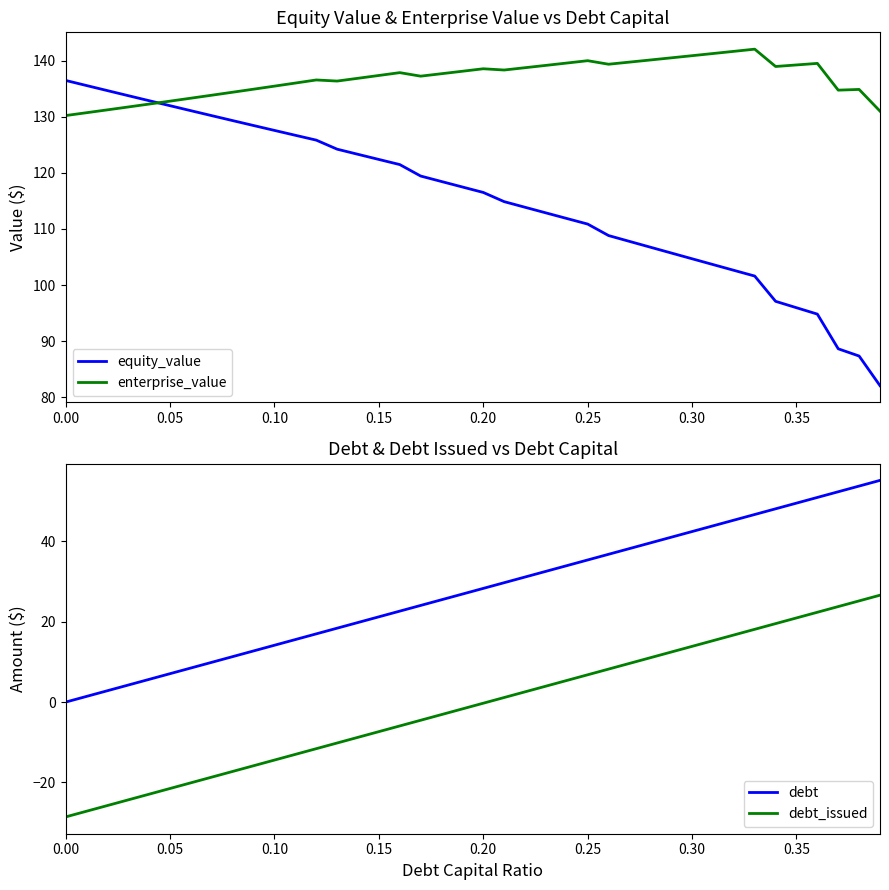

The value of enterprise_value at 0.15 is 234.3. True or false?

False